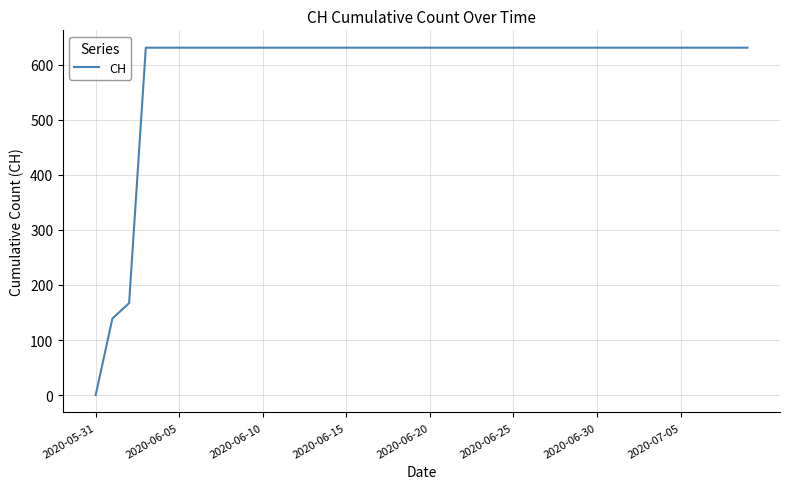

What is the maximum value shown in the chart?

631